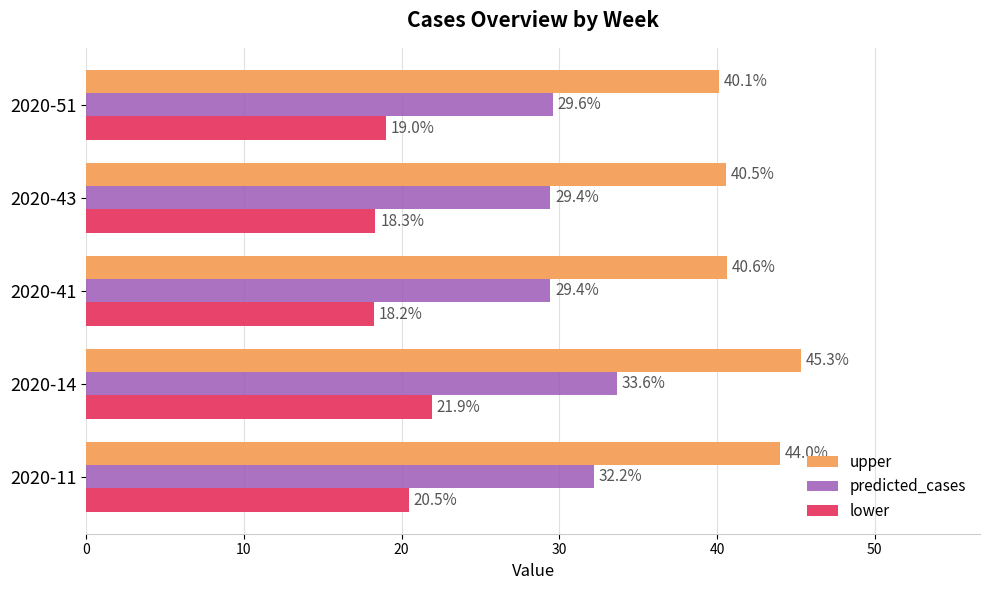

What are all the series names shown in the legend?

upper, predicted_cases, lower